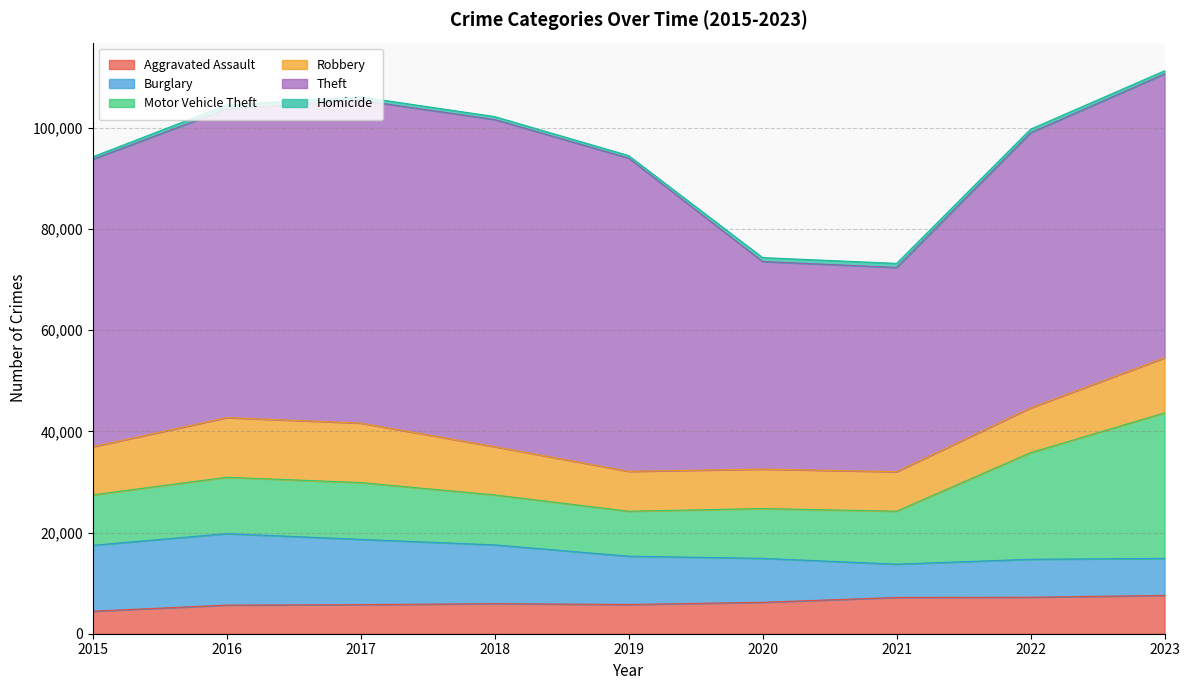

At which category does Aggravated Assault reach its first local valley?

2019